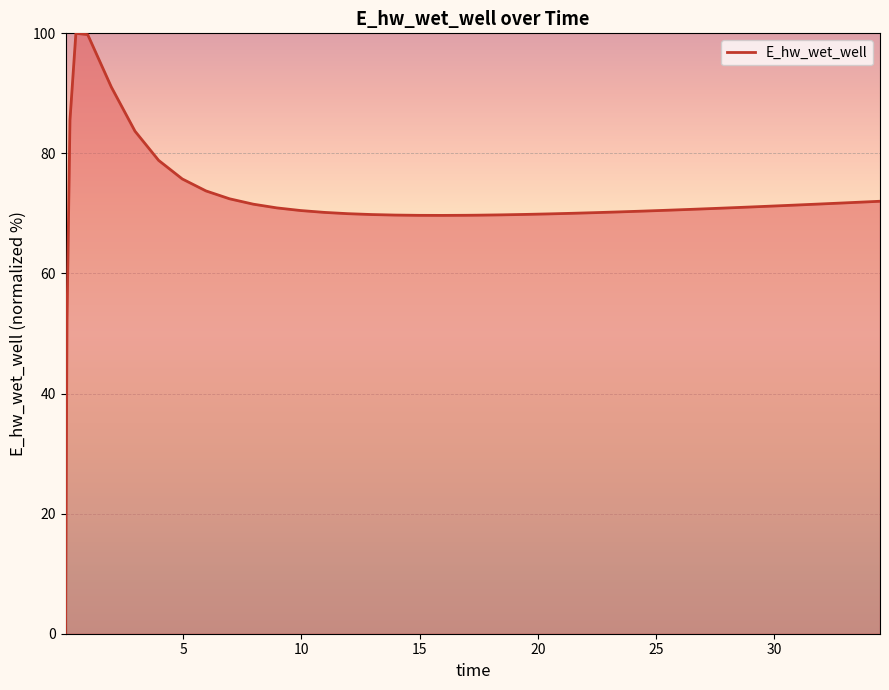

What is the greatest value displayed?

100.0